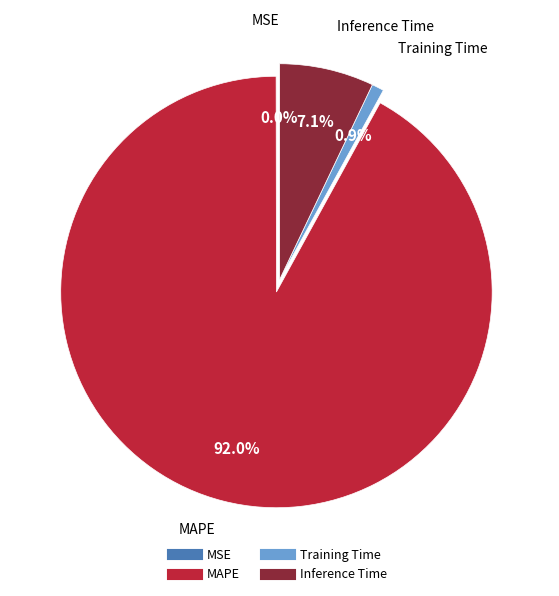

Which category has the biggest portion of the pie?

MAPE